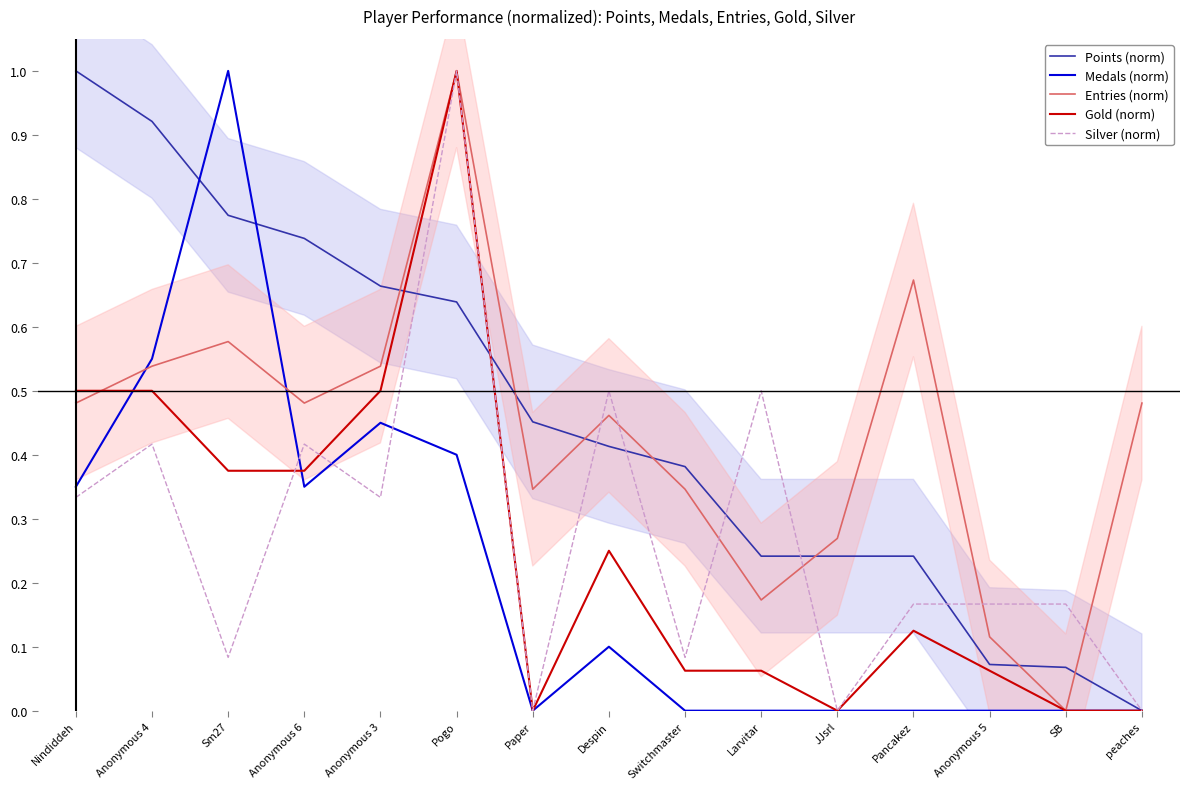

What is the difference between the Silver (norm) values at Nindiddeh and Despin?

0.2